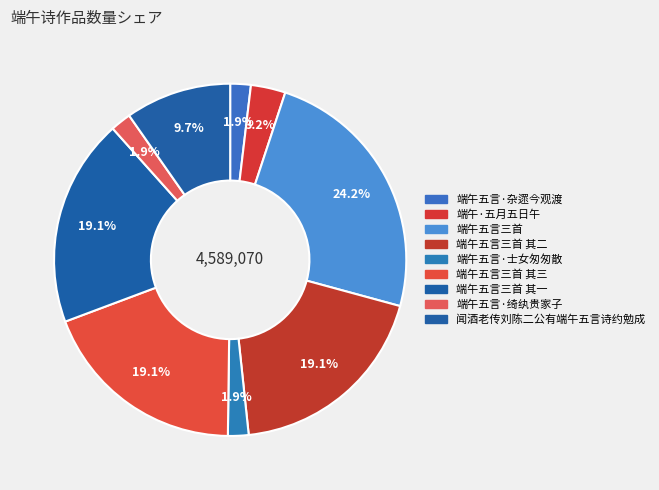

Does 端午五言三首 其二 represent more than half of the total?

No